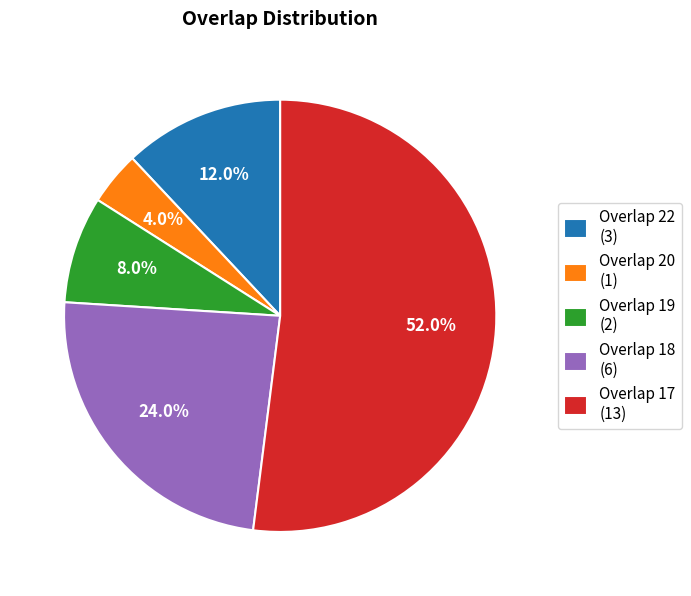

How much of the chart is everything except Overlap 22 (3)?

88.0%